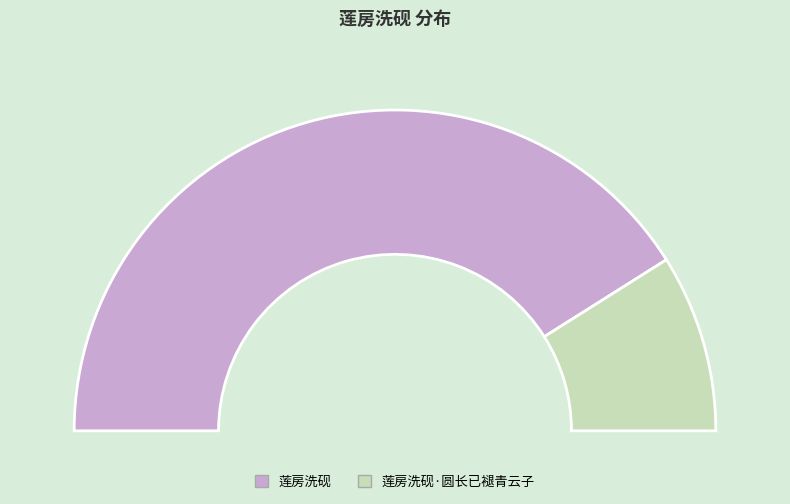

Is it true that 莲房洗砚 is 82% of the pie?

True